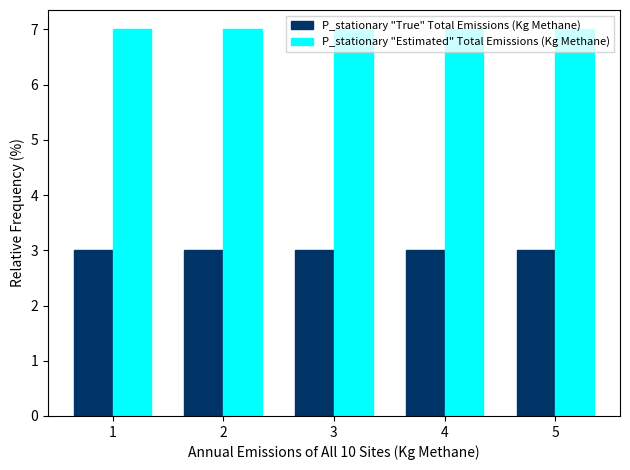

What is the minimum value for P_stationary "Estimated" Total Emissions (Kg Methane)?

7